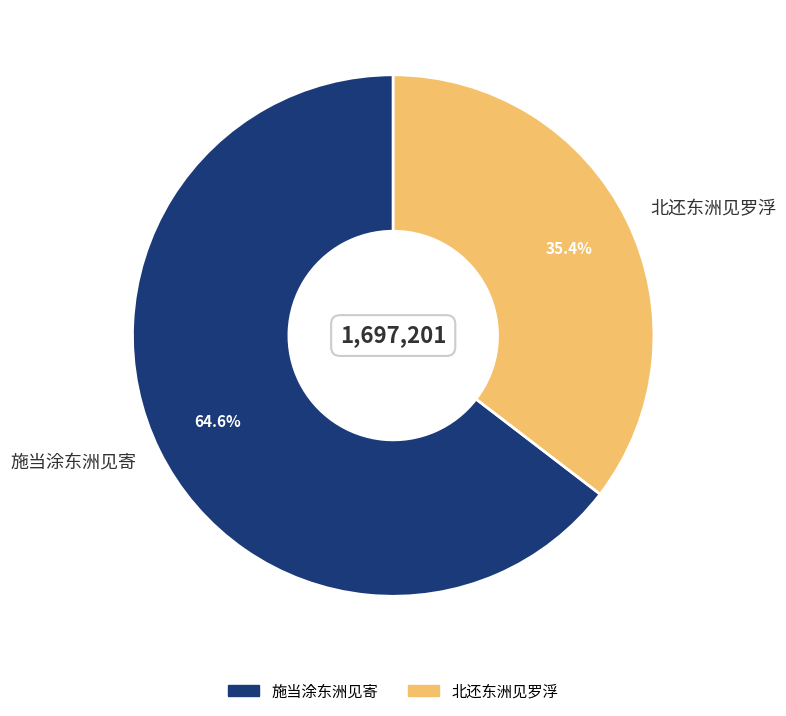

Approximately how many times larger is the value at 施当涂东洲见寄 compared to 北还东洲见罗浮?

1.8